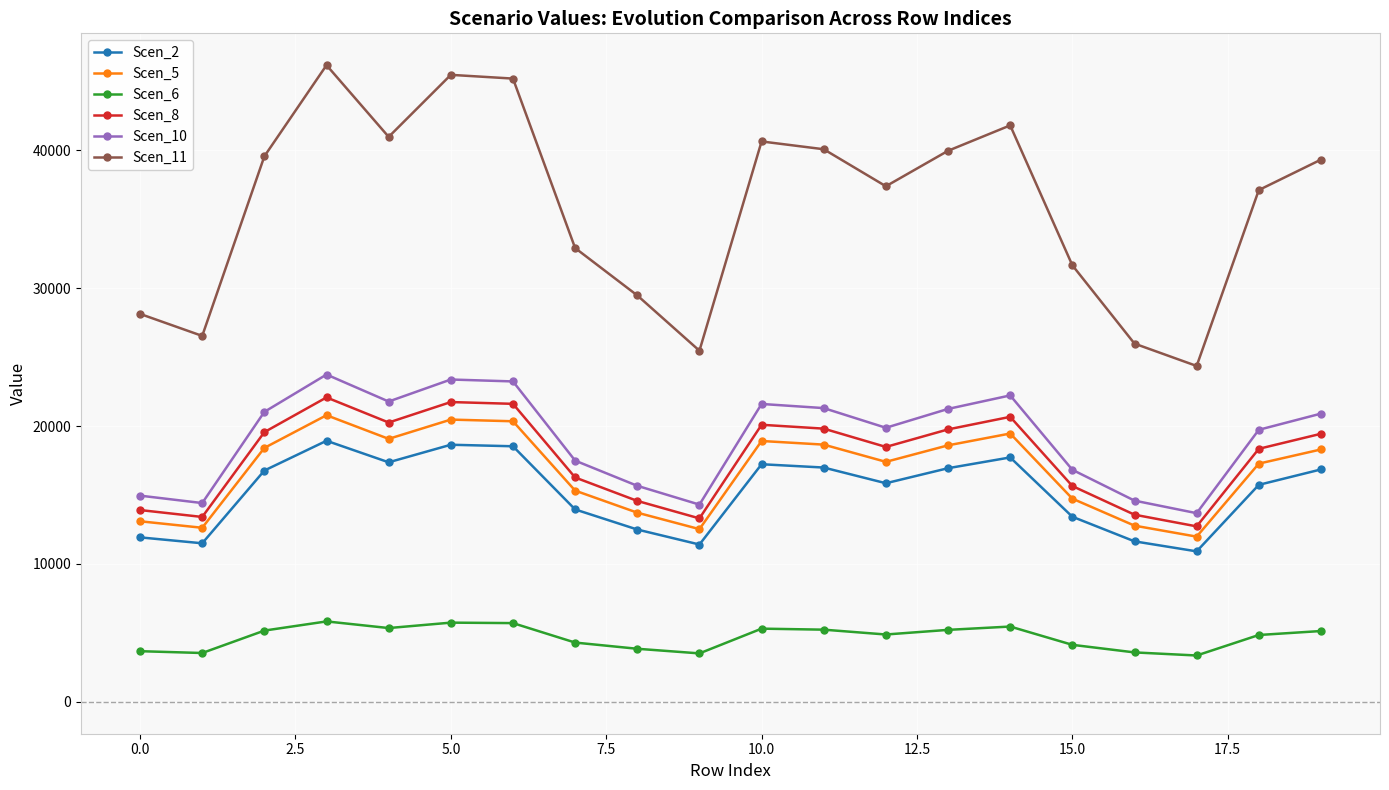

True or false: Scen_6 and Scen_11 intersect in this chart.

False